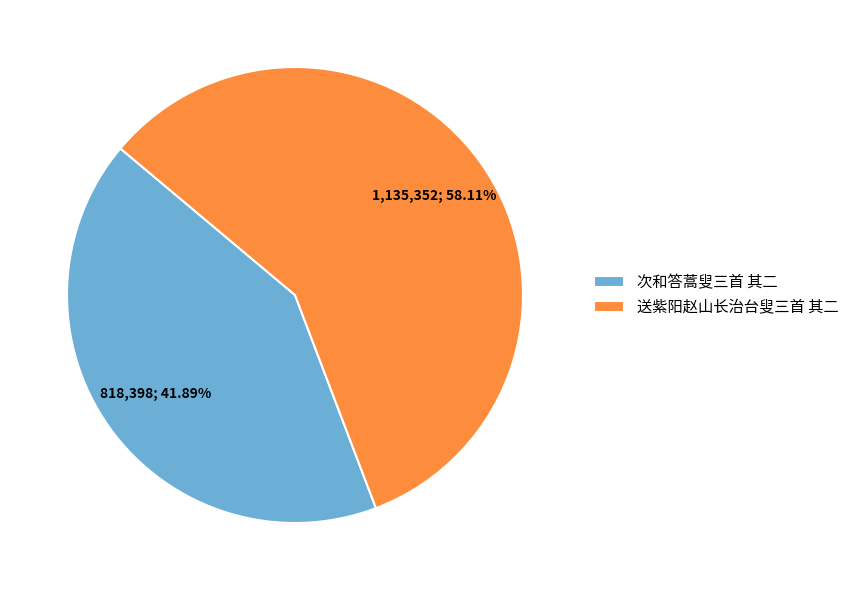

What percentage is the 送紫阳赵山长治台叟三首 其二 slice, to the nearest percent?

58%